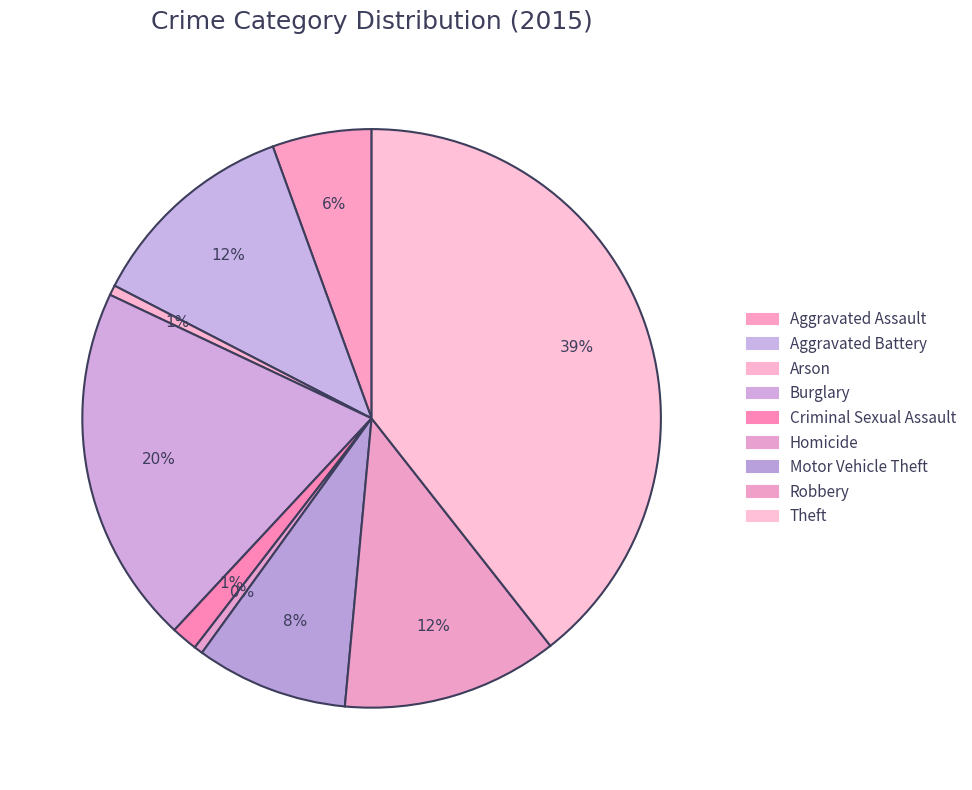

How many slices are in this pie chart?

9